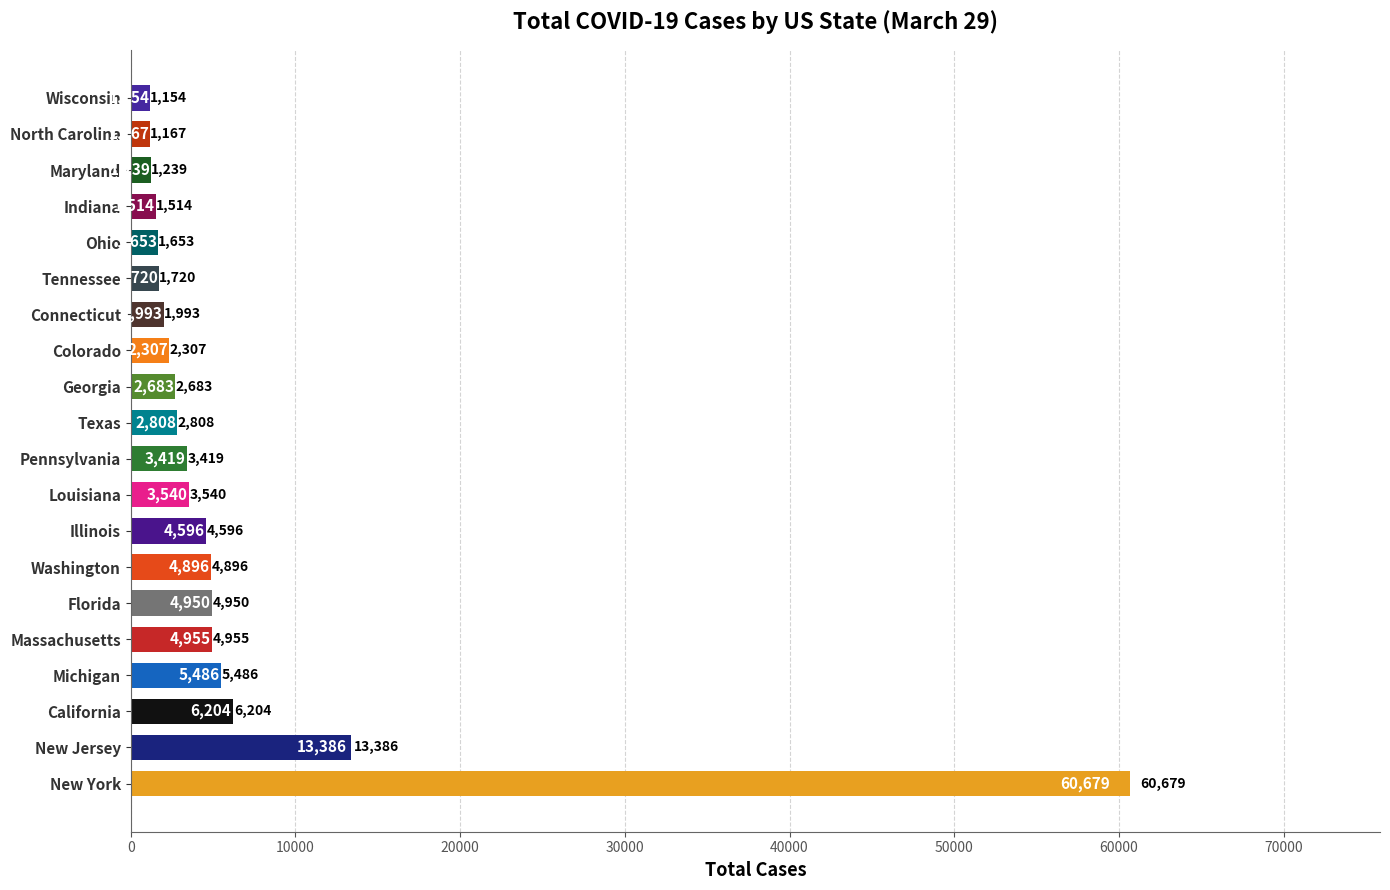

The value at California is 1708. True or false?

False